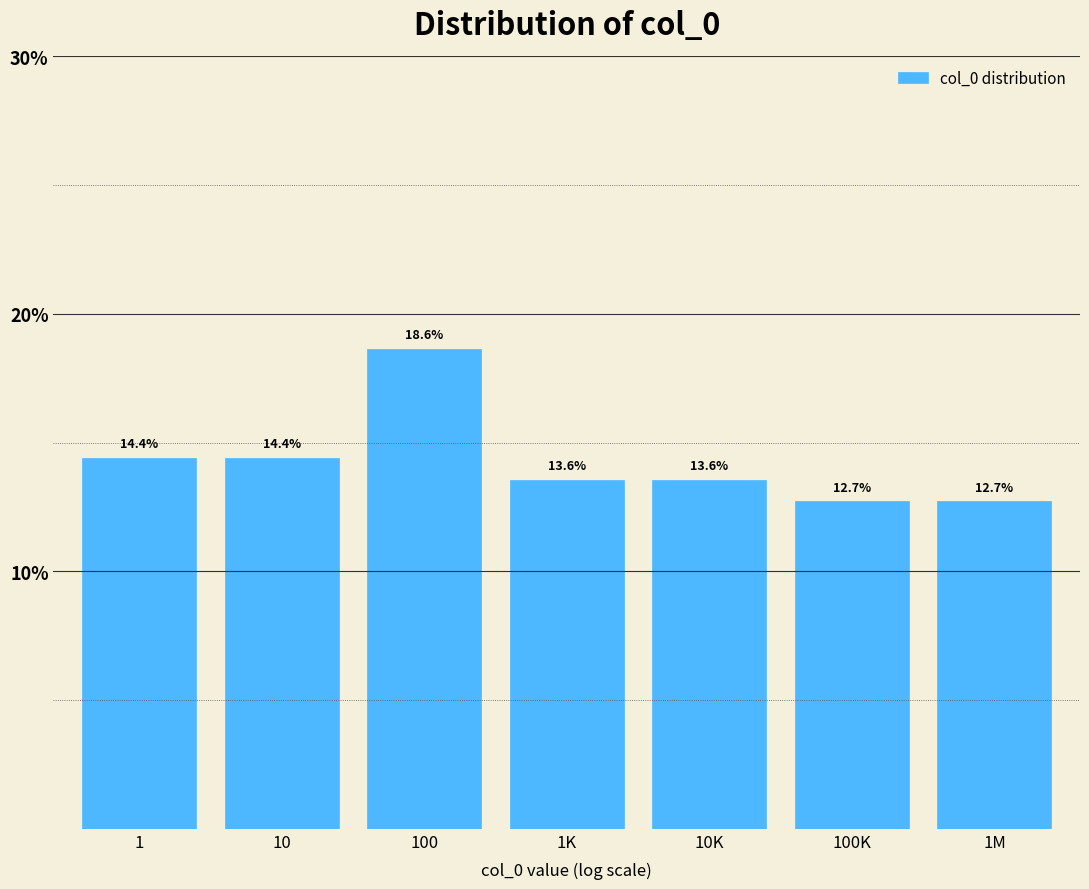

Reading left to right, what are all the values shown in this chart?

14.4	14.4	18.6	13.6	13.6	12.7	12.7